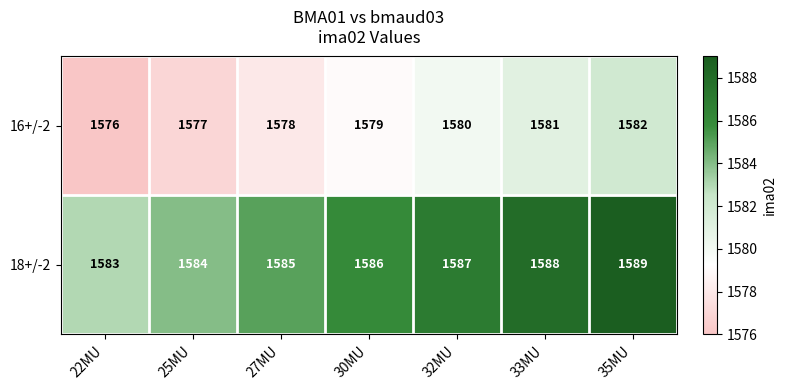

Reading right to left, transcribe all the data shown in this chart.

16+/-2: 35MU=1582	33MU=1581	32MU=1580	30MU=1579	27MU=1578	25MU=1577	22MU=1576
18+/-2: 35MU=1589	33MU=1588	32MU=1587	30MU=1586	27MU=1585	25MU=1584	22MU=1583